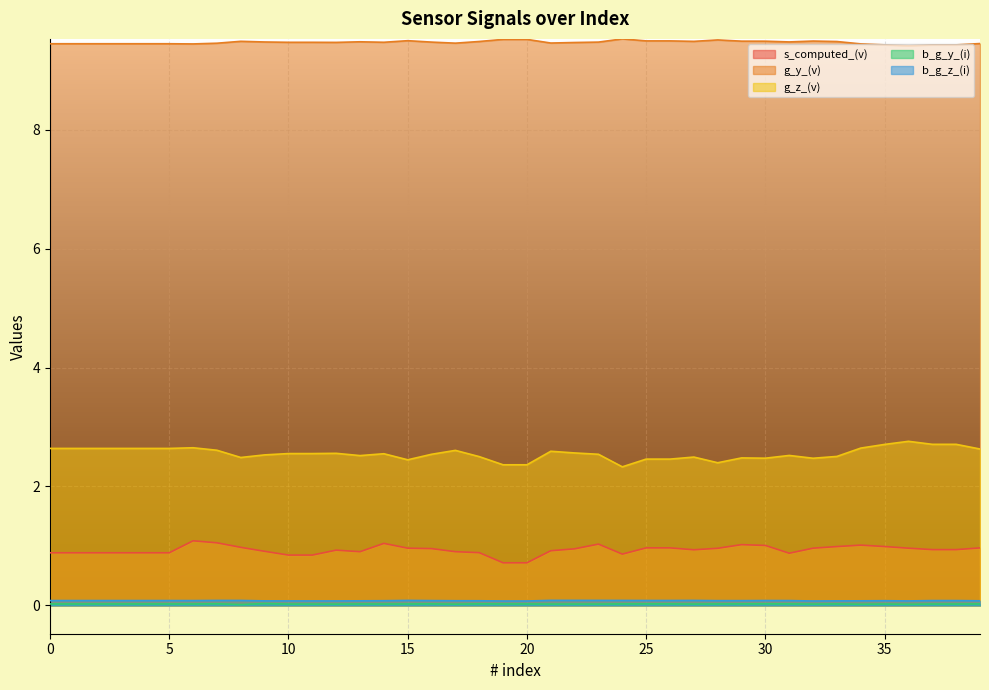

The g_z_(v) series shows 3.6 at 19. True or false?

False